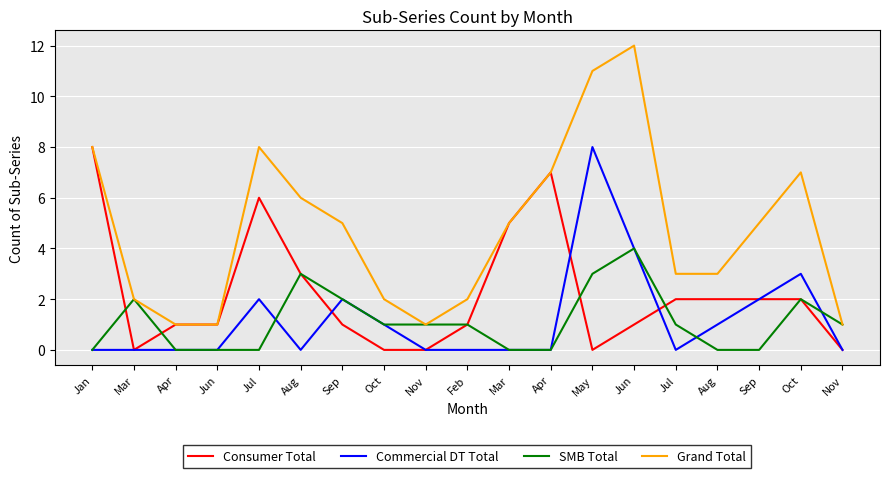

What are all the series names shown in the legend?

Consumer Total, Commercial DT Total, SMB Total, Grand Total